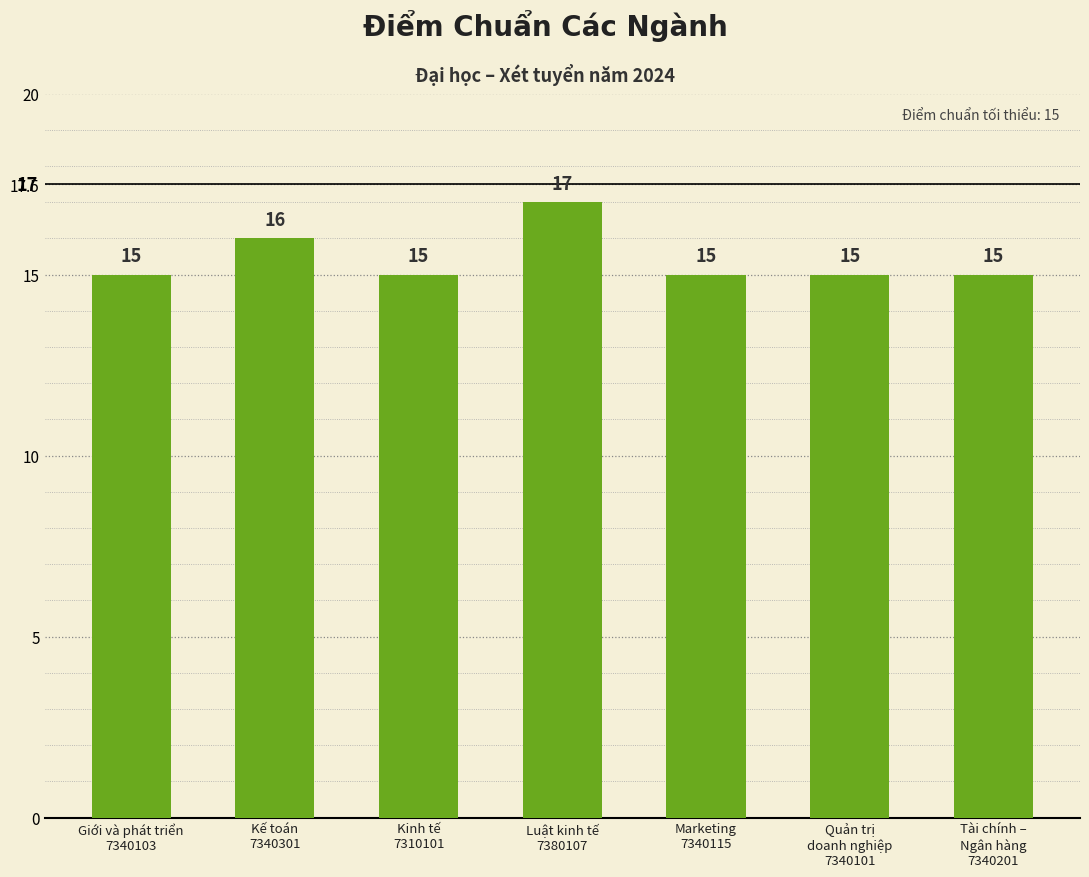

Count the values in the range 15 to 16.

6